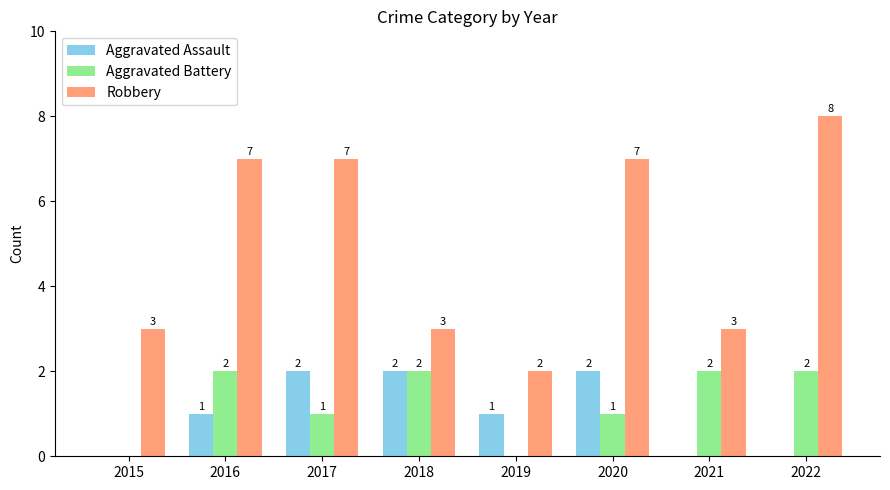

How many positive values does the Aggravated Battery series have?

6